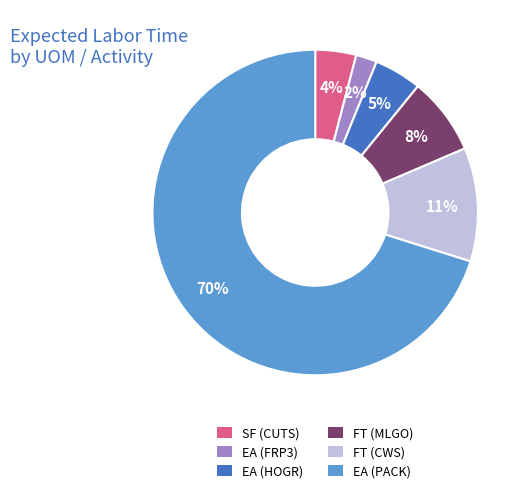

How many segments does this pie chart have?

6